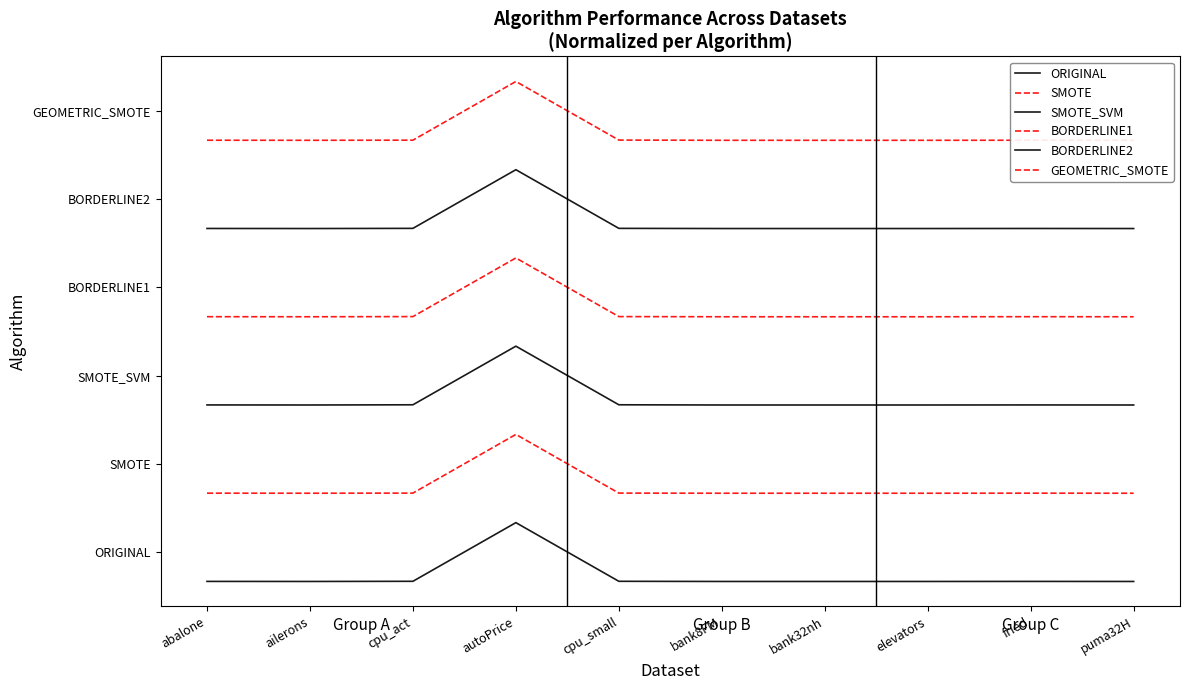

Does the chart display data point markers on the line(s)?

No